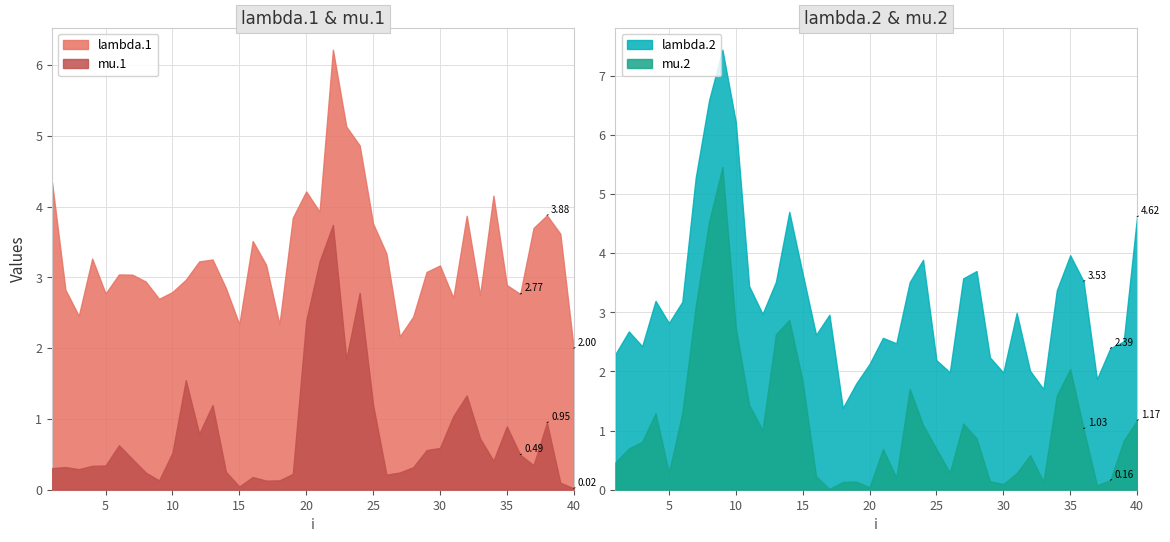

True or false: lambda.1 and mu.1 cross at least once.

False